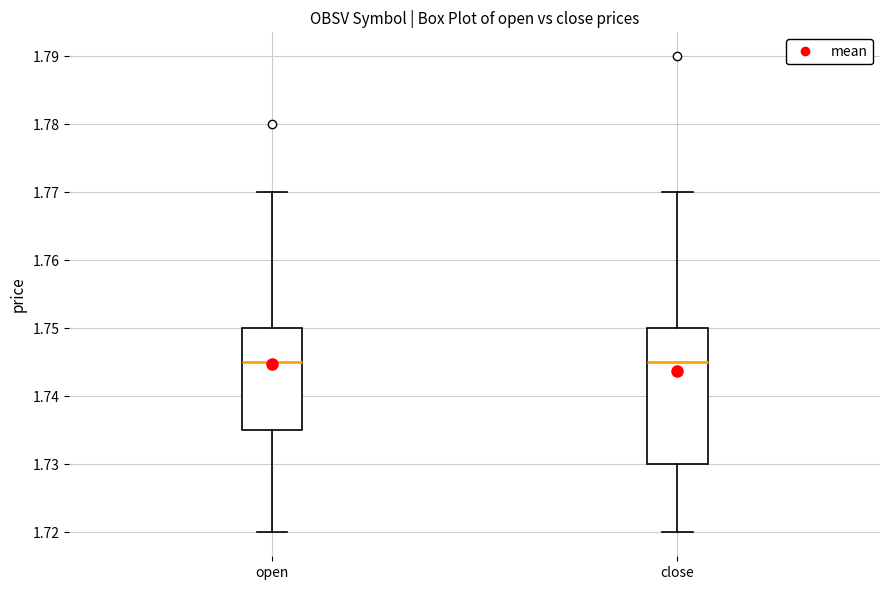

Comparing the boxes themselves (not the whiskers), which one is the tallest?

close